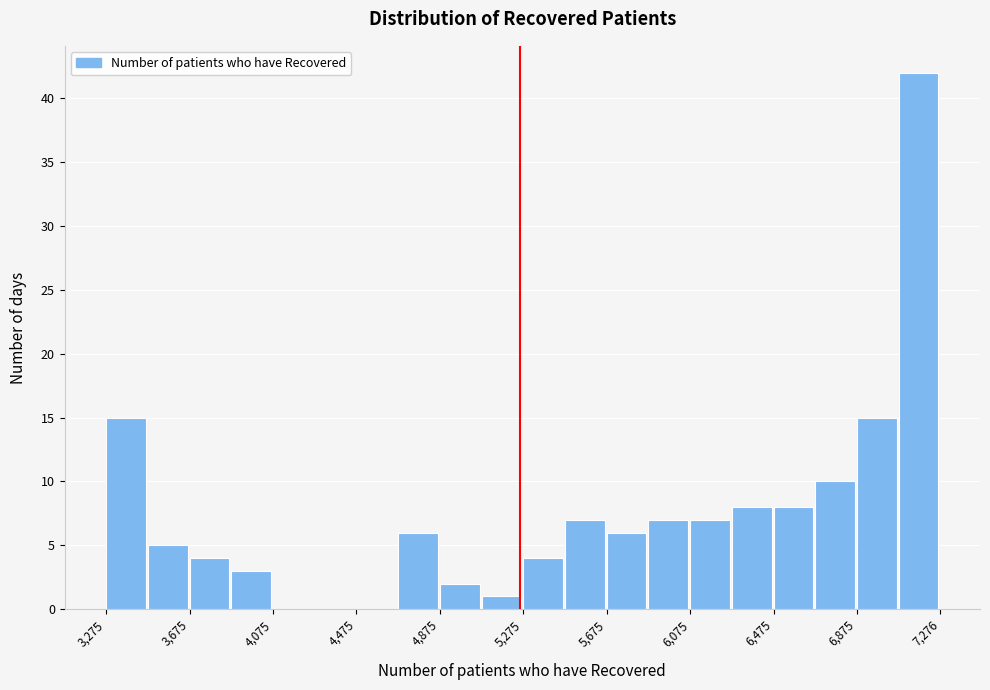

Reading left to right, list every bar in this chart as the range it spans on the x-axis followed by its height. Neither the bar edges nor the heights are printed on the chart, so give them approximately, as read against the axes.

3300 to 3500: 15
3500 to 3700: 5
3700 to 3900: 4
3900 to 4100: 3
4100 to 4300: 0
4300 to 4500: 0
4500 to 4700: 0
4700 to 4900: 6
4900 to 5100: 2
5100 to 5300: 1
5300 to 5500: 4
5500 to 5700: 7
5700 to 5900: 6
5900 to 6100: 7
6100 to 6300: 7
6300 to 6500: 8
6500 to 6700: 8
6700 to 6900: 10
6900 to 7100: 15
7100 to 7300: 42